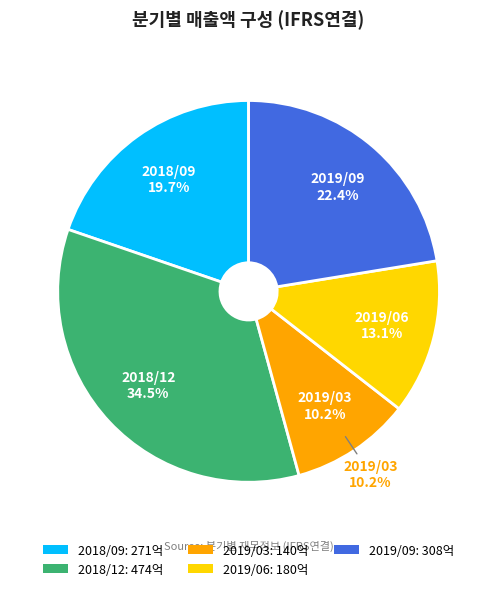

Which has a higher value, 2018/12 or 2018/09?

2018/12